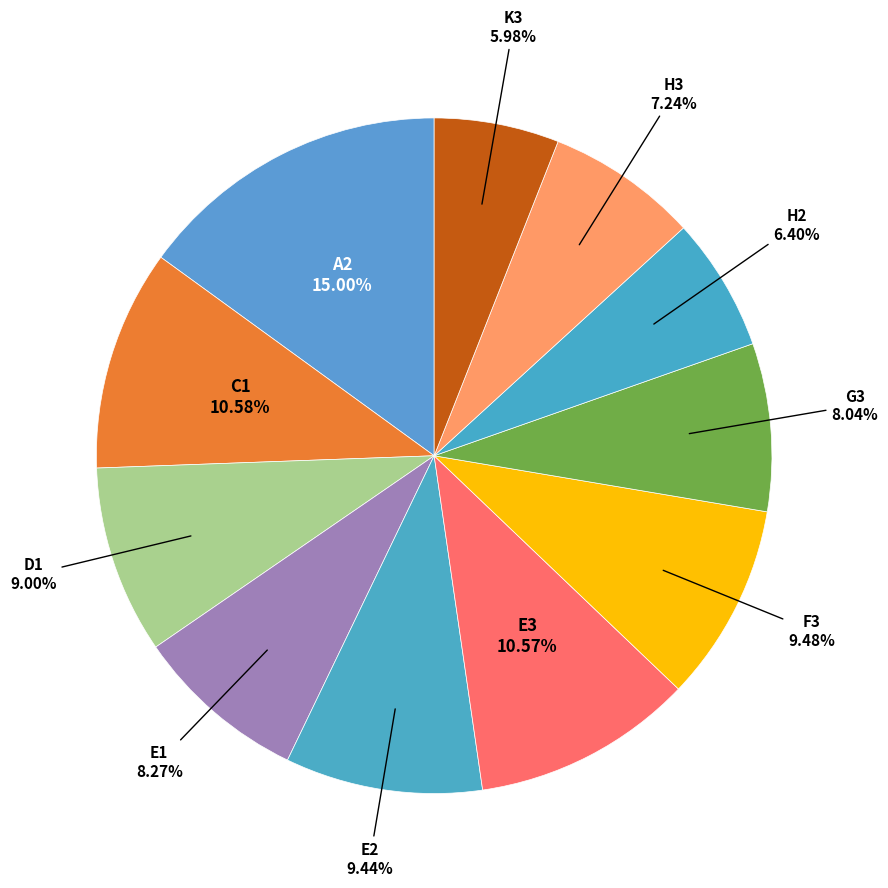

What is the ratio of the value at G3 to the value at H2?

1.3